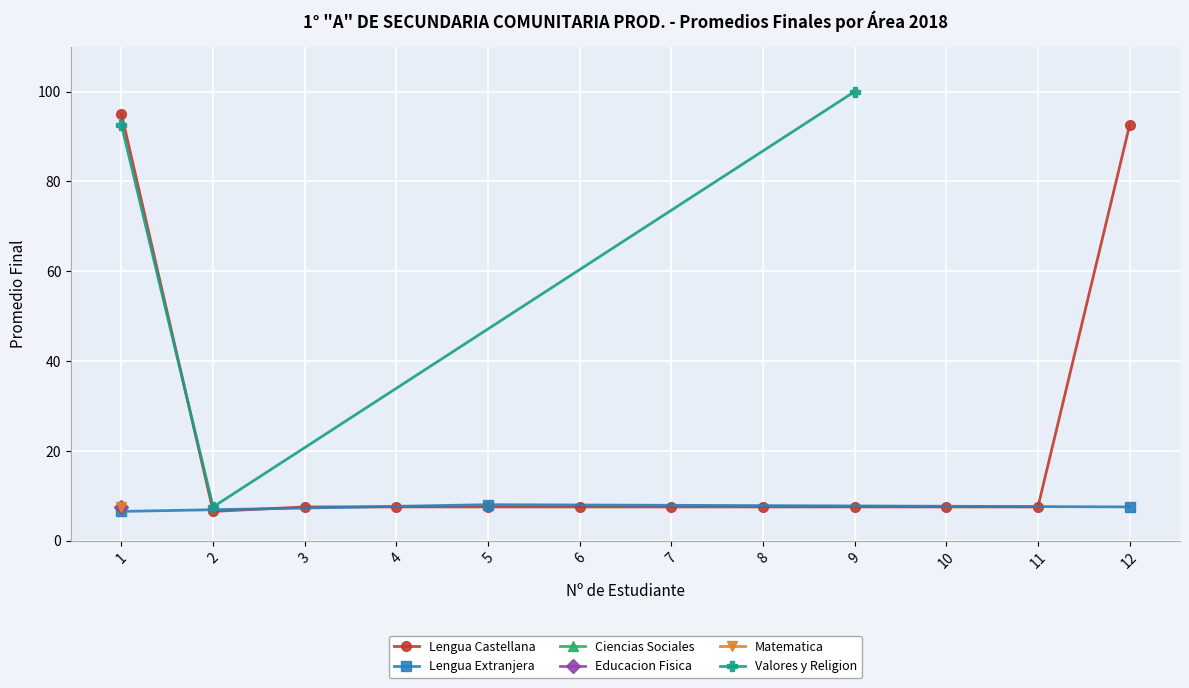

Is the value of Ciencias Sociales at 3 greater than the value of Educacion Fisica at 7?

No